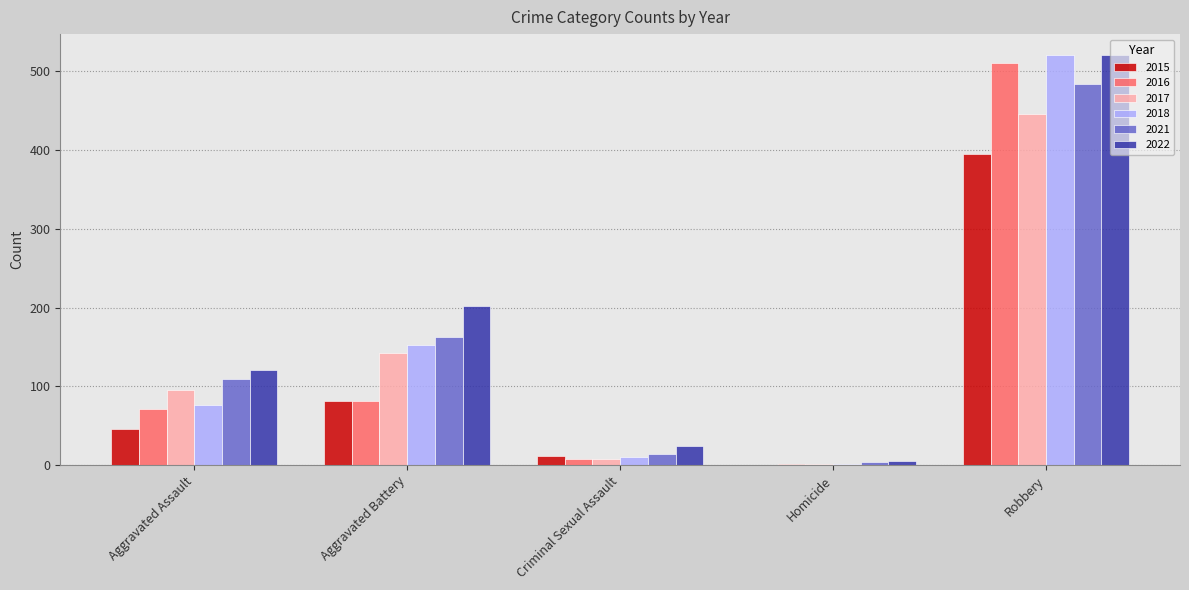

At which label is 2017 closest to 223?

Aggravated Battery